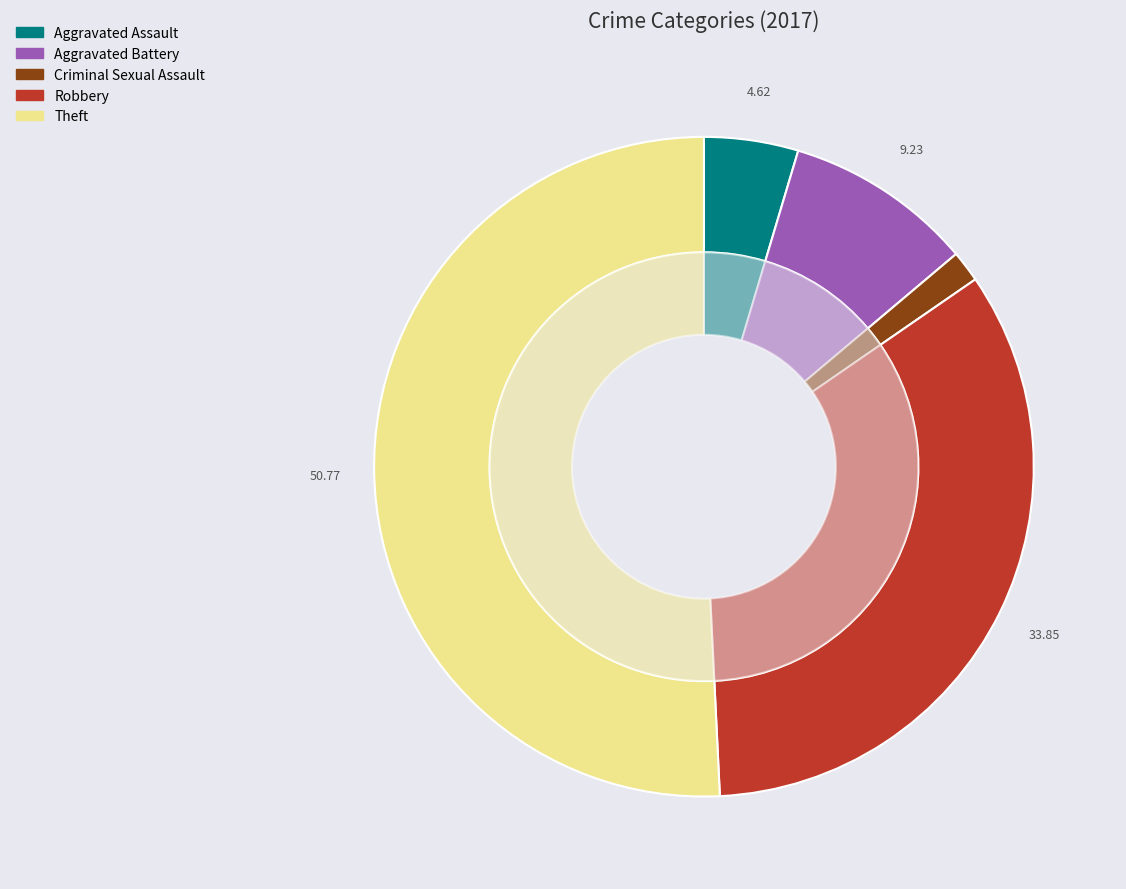

To the nearest percent, what percentage of the pie is Aggravated Battery?

9%